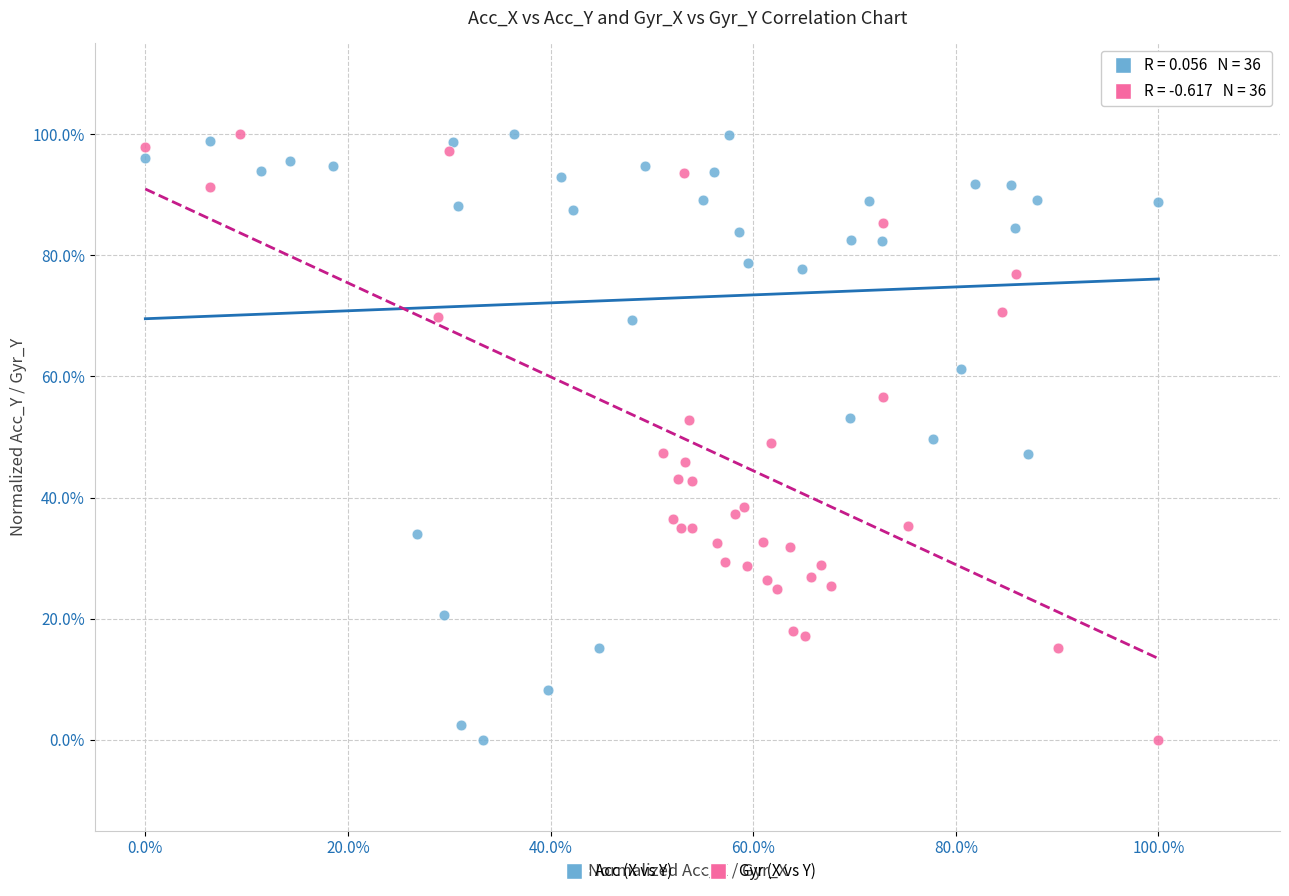

What are all the series names shown in the legend?

Acc (X vs Y), Gyr (X vs Y)